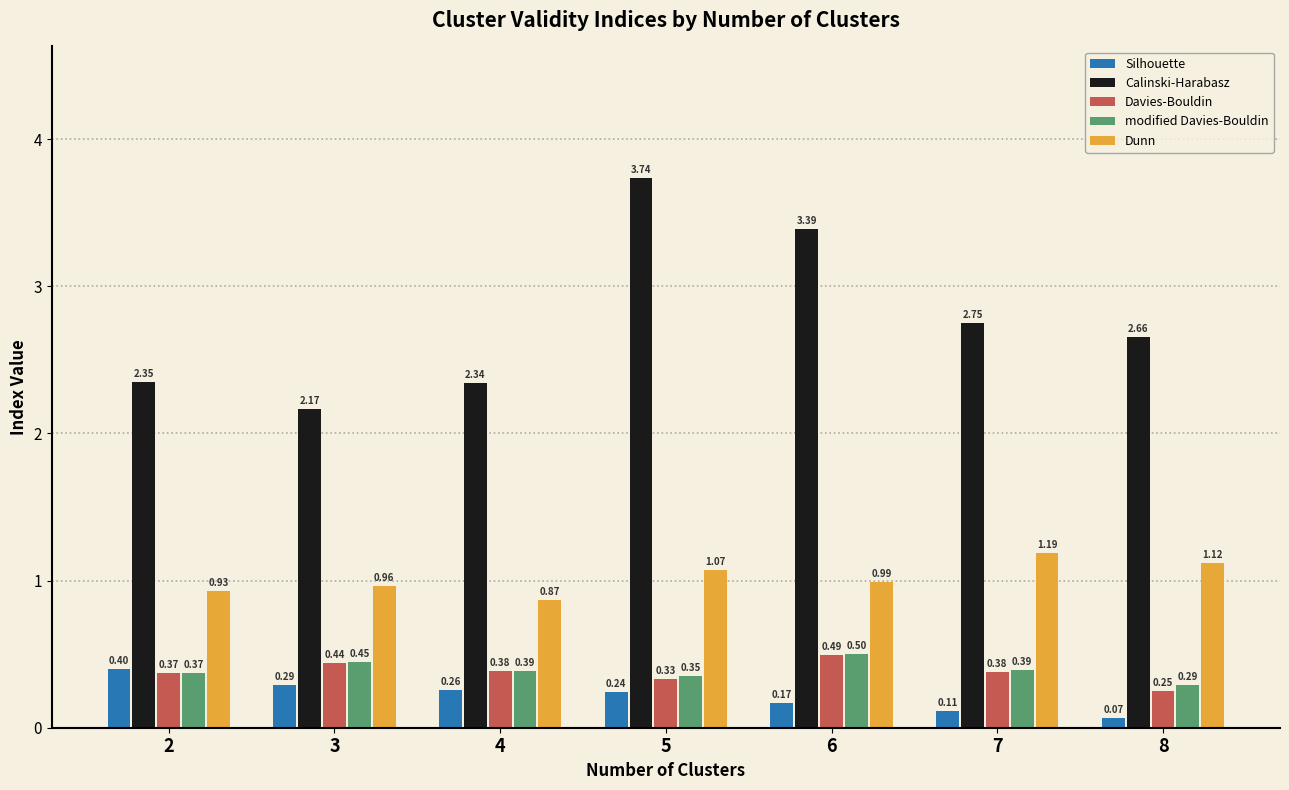

Where is Silhouette nearest to the value 0?

8